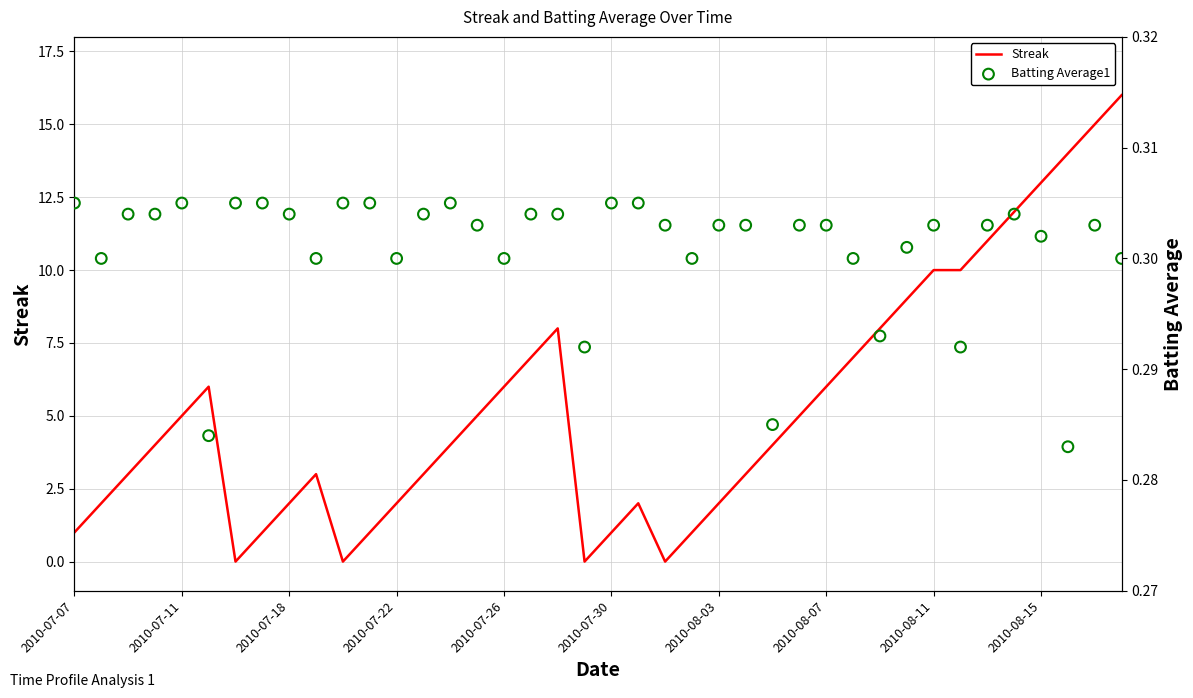

At how many categories does at least one series exceed 11?

5